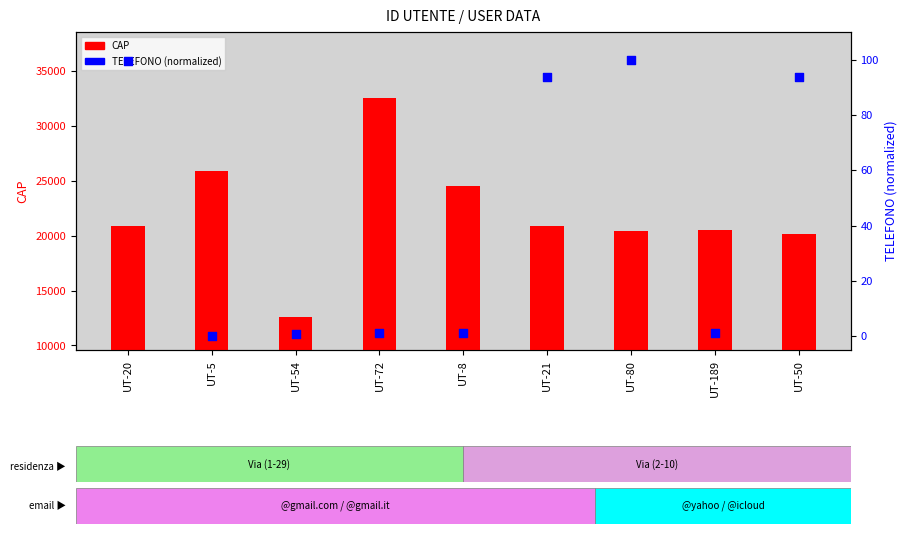

Which series contains the highest Y value?

CAP